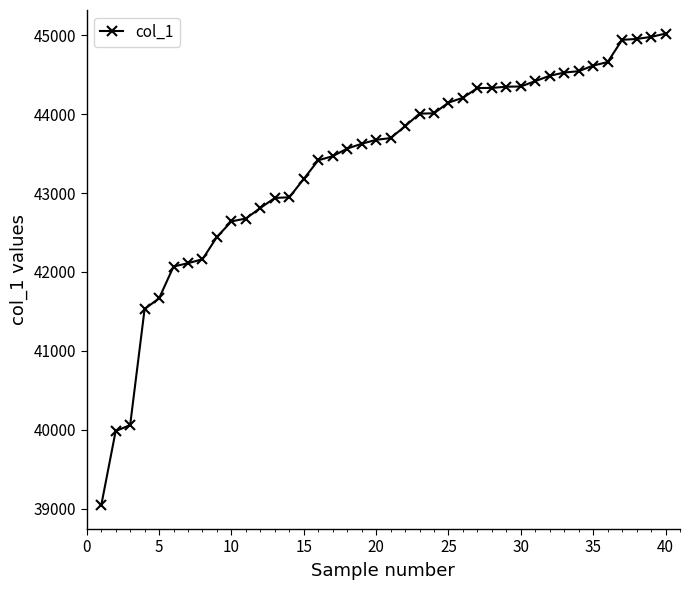

What is the value of the 29th point from the left?

44347